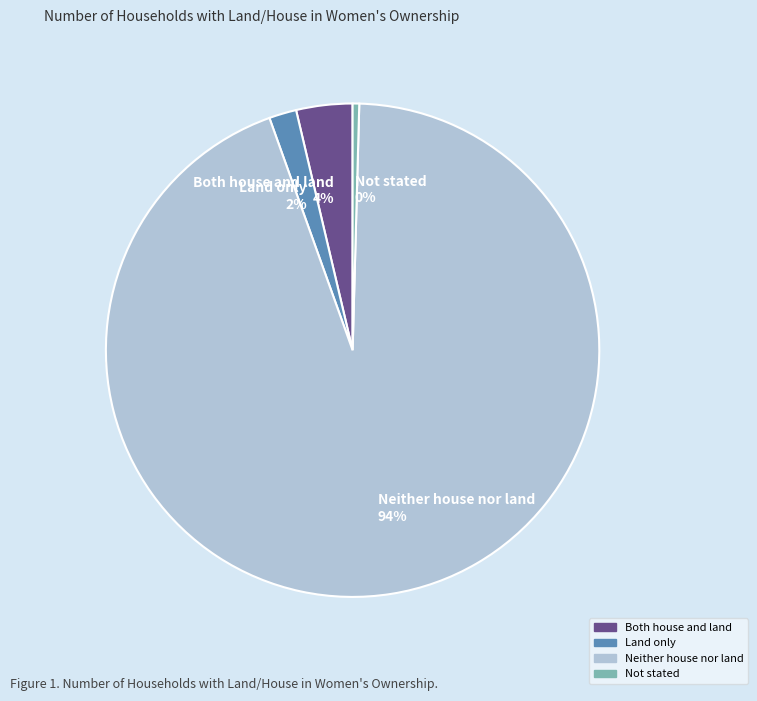

How many slices are in this pie chart?

4